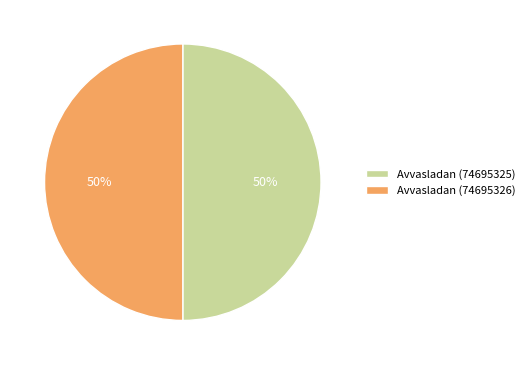

Do Avvasladan (74695326) and Avvasladan (74695325) together represent more than half of the pie?

Yes